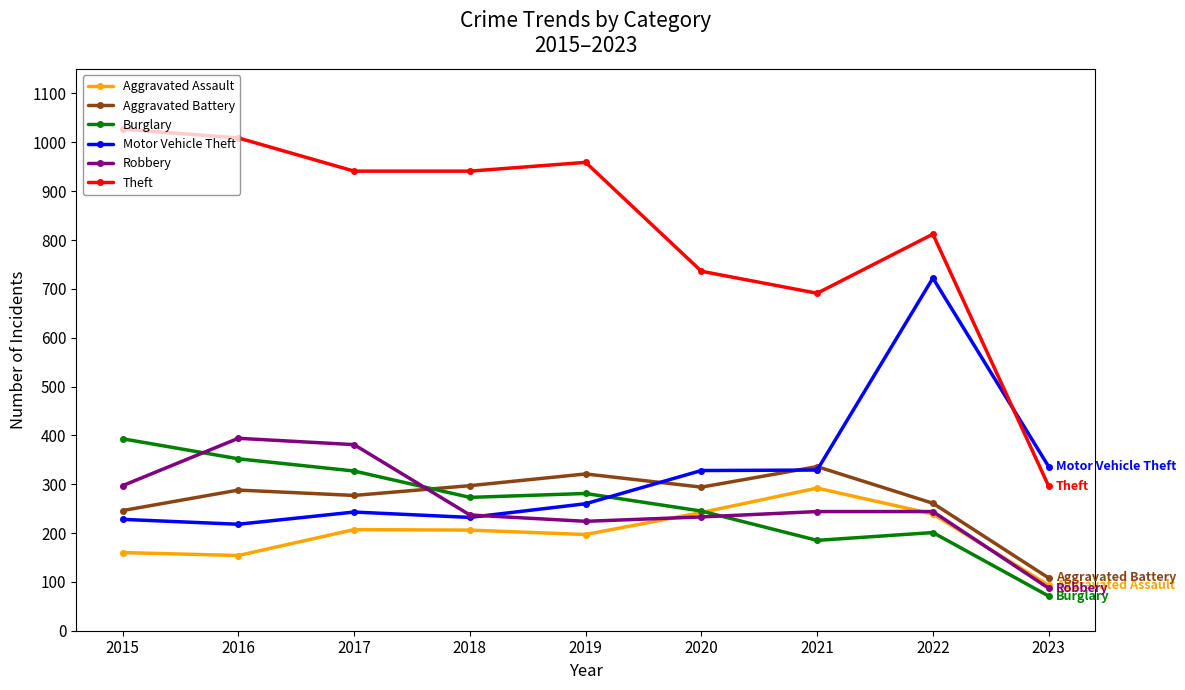

What is the maximum value for Aggravated Assault?

292